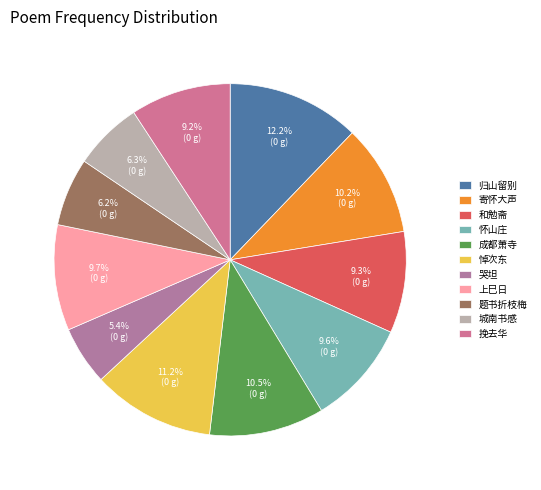

Count the number of slices in the pie.

11